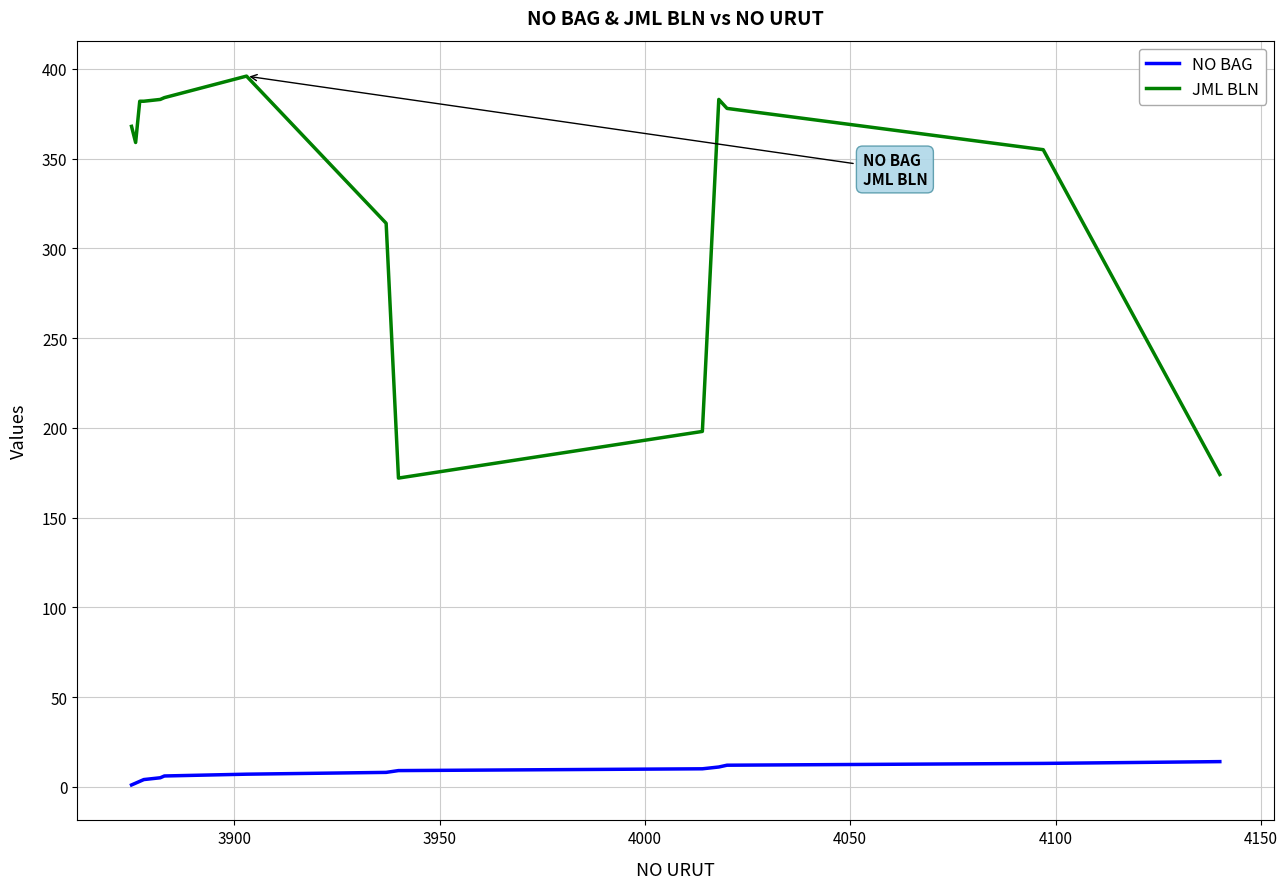

Which series has the widest spread of values?

JML BLN